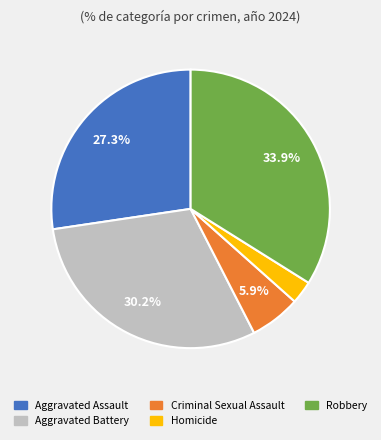

Is there any slice that represents more than half of the pie?

No